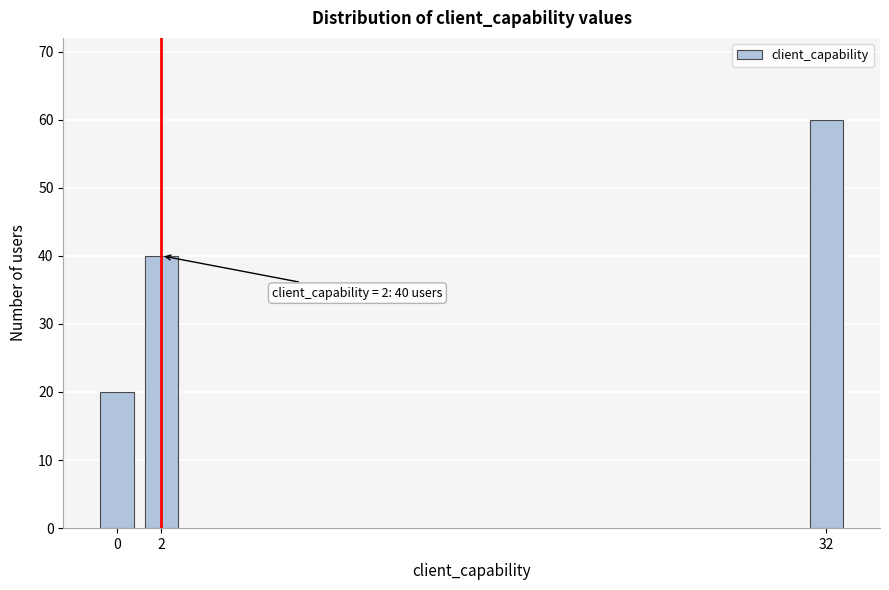

Reading left to right, extract all data points from this chart.

20	40	60